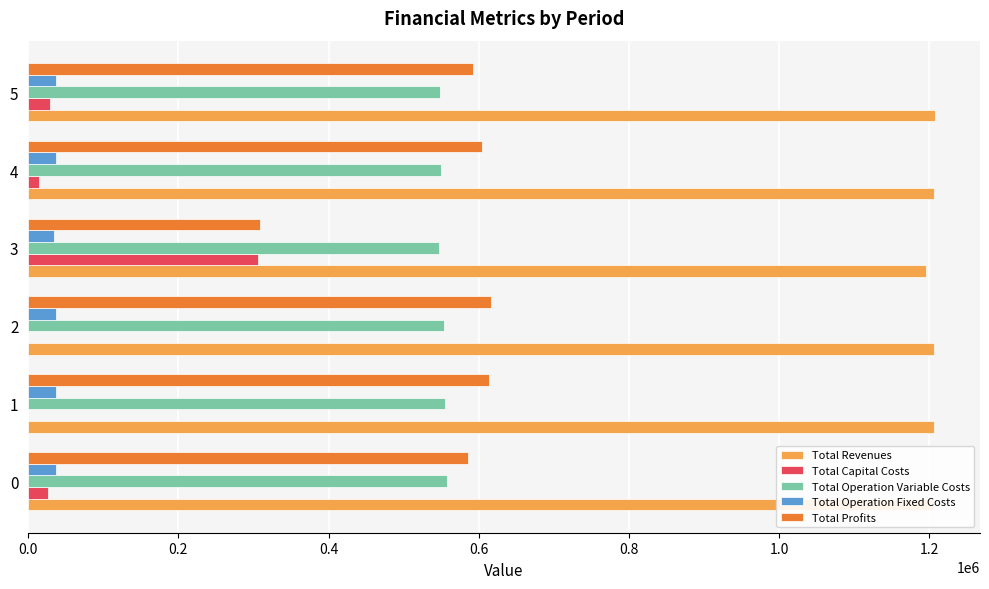

Is it true that Total Profits equals 815779.2 at 0?

False